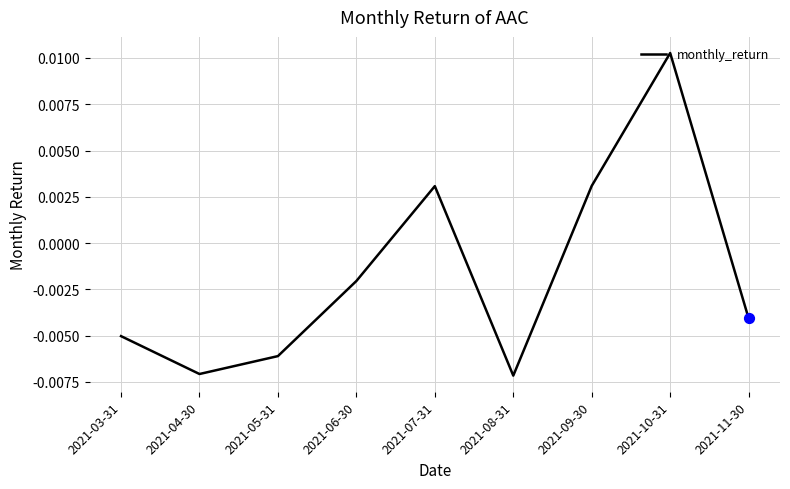

At which label is the value closest to 0?

2021-06-30